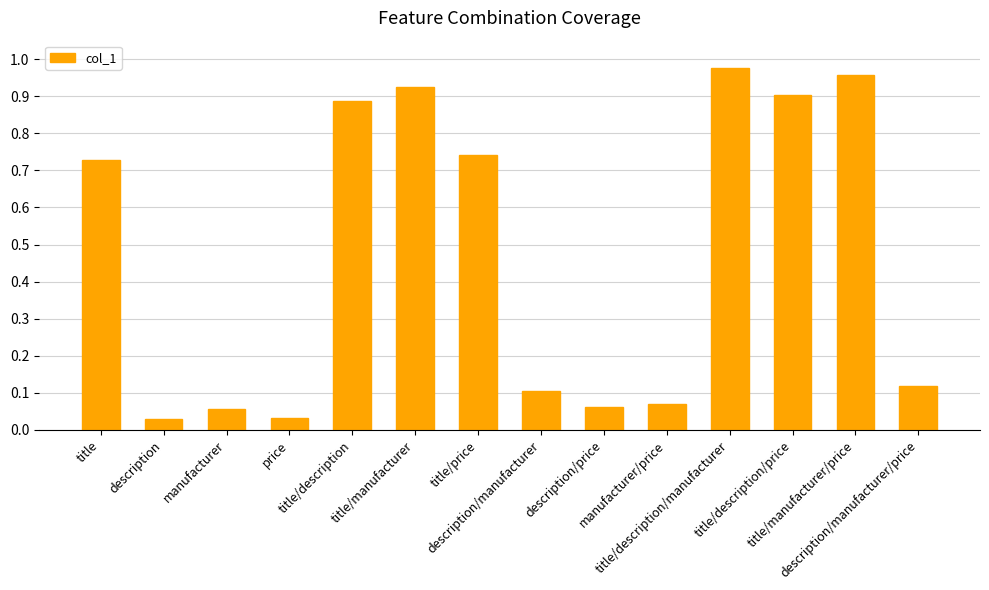

What is the average value?

0.5